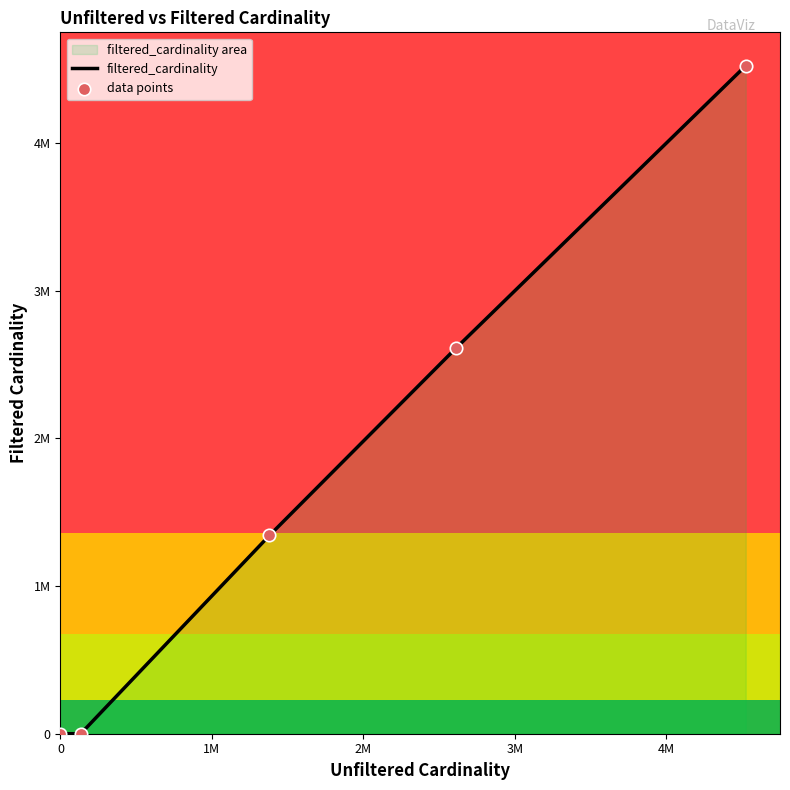

Does the chart have visible grid lines?

No